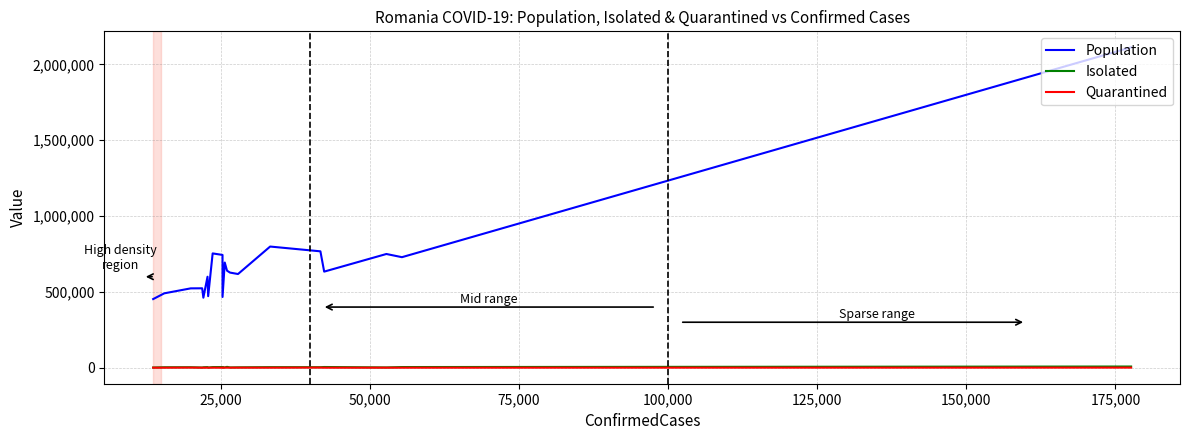

True or false: Population and Isolated intersect in this chart.

False